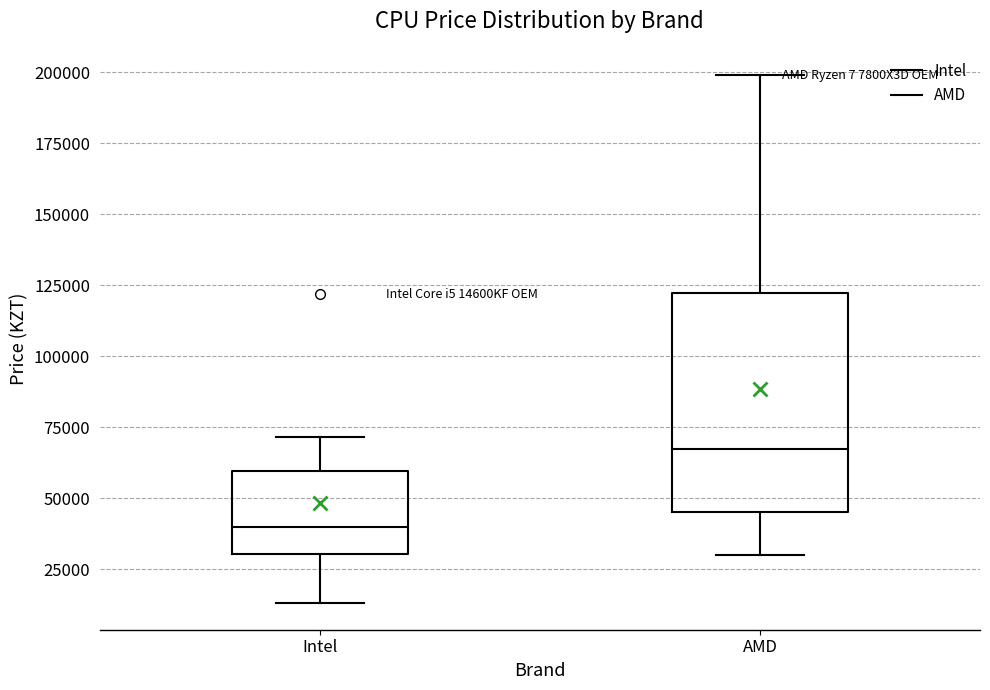

Reading left to right, read every box against the y-axis: the position of its median line, the range the box covers, and the ends of its whiskers. The values are not printed on the chart, so give them approximately, as read against the axis.

Intel: median 40000, box 30000 to 60000, whiskers 15000 to 70000
AMD: median 65000, box 45000 to 120000, whiskers 30000 to 200000